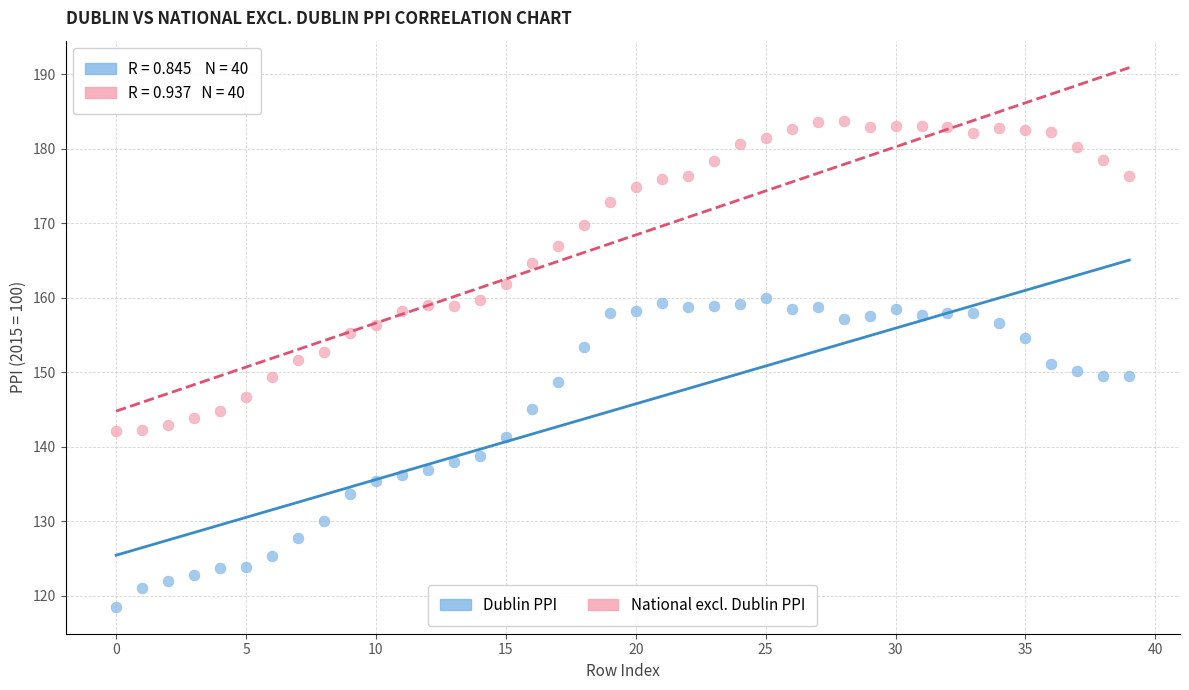

Which series reaches the maximum Y coordinate?

National excl. Dublin PPI